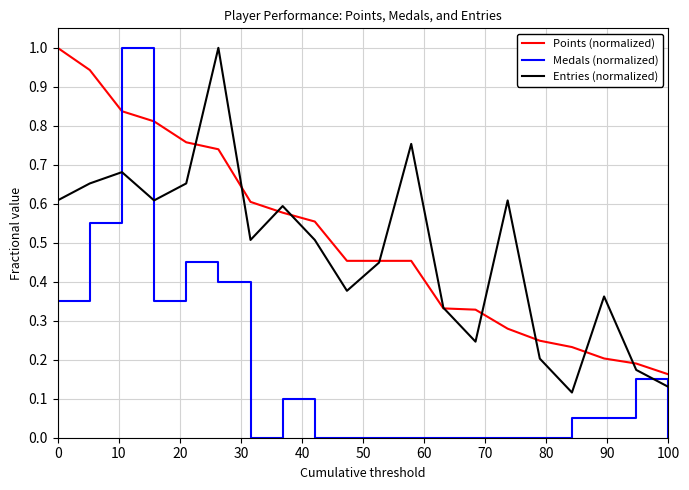

What is the maximum value for Medals (normalized)?

1.0